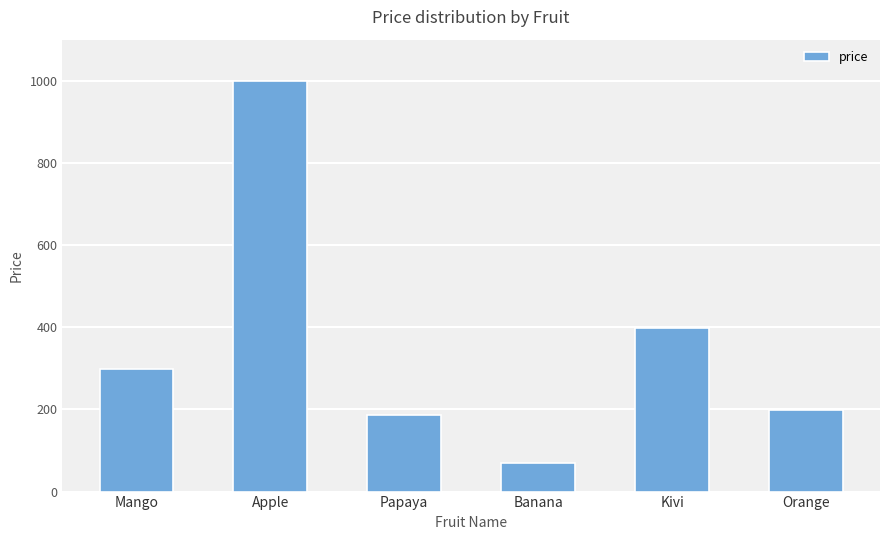

Which label corresponds to the largest value in the chart?

Apple